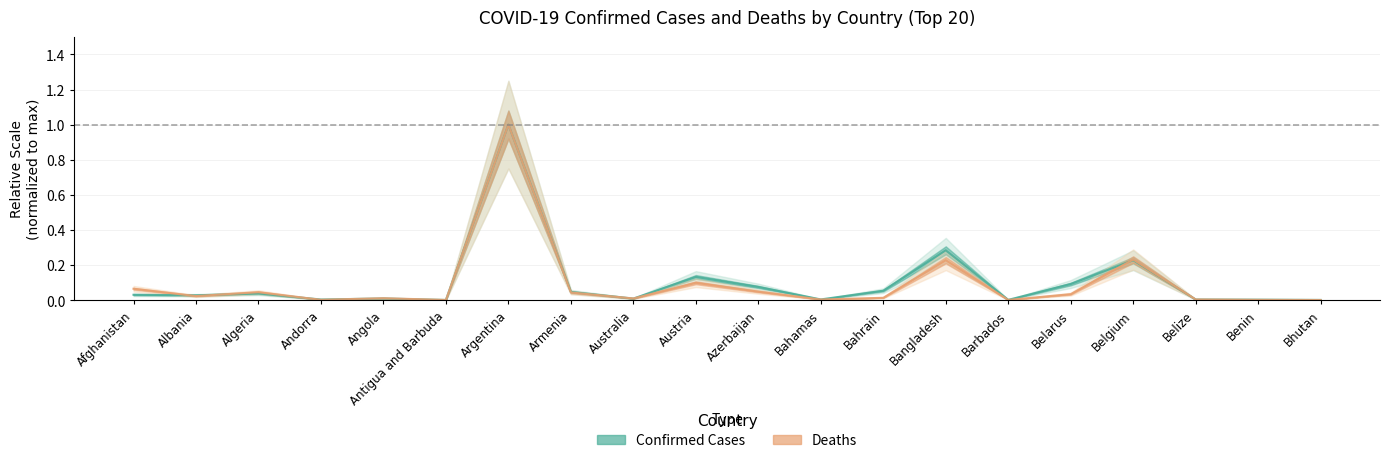

At which label does Confirmed reach its minimum?

Antigua and Barbuda